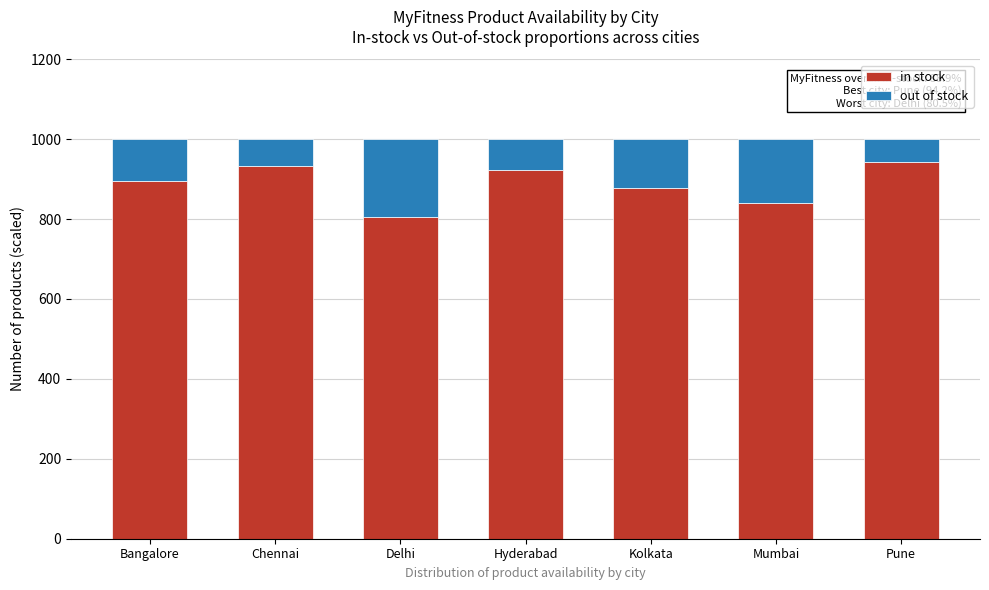

Reading right to left, list the values for the in stock series.

942	841	877	922	805	932	895